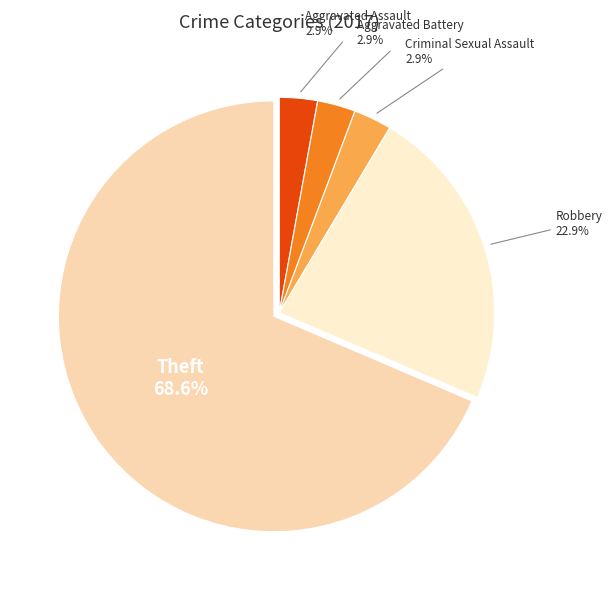

Does any single category account for the majority?

Yes